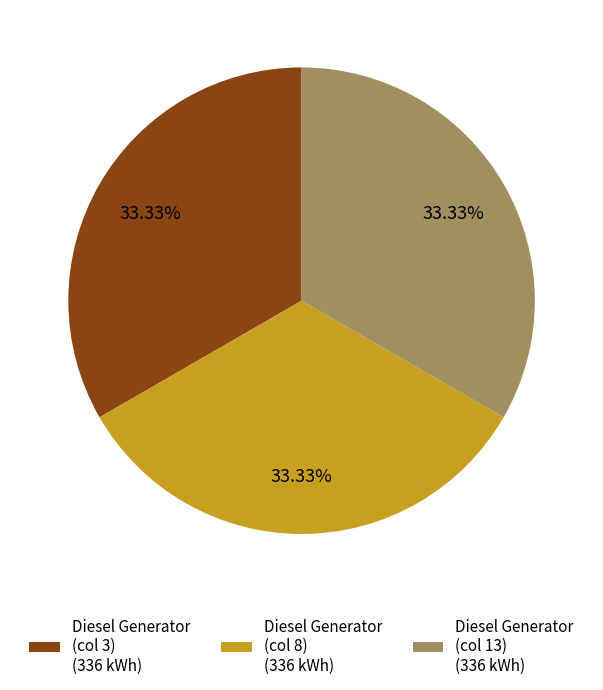

Is there any slice that represents more than half of the pie?

No